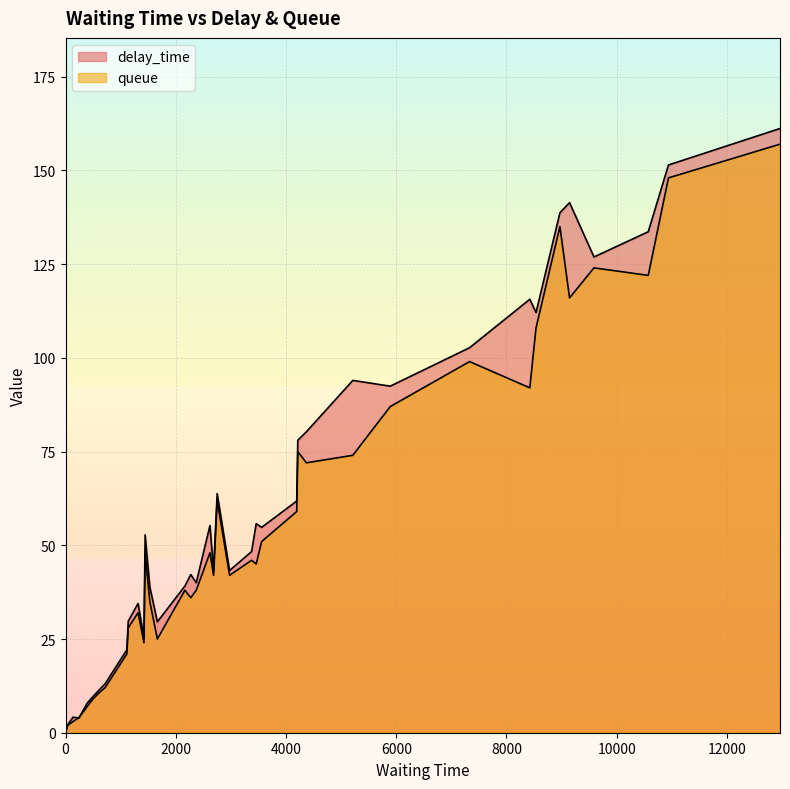

What is the sum of all queue values?

2177.0